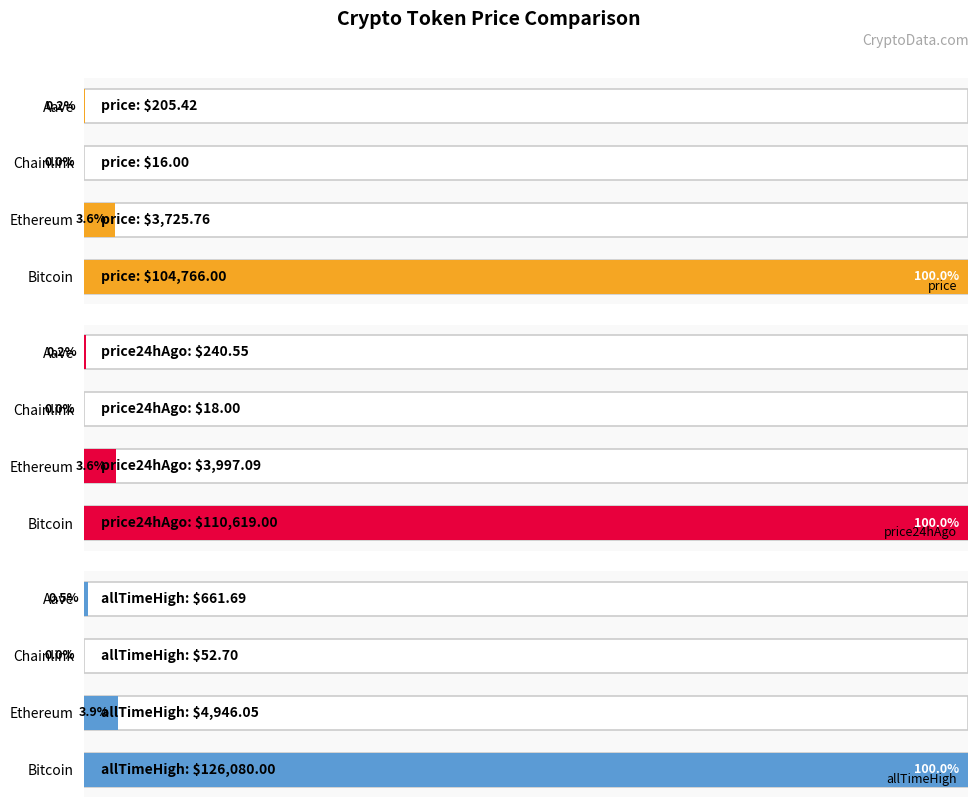

The value of price24hAgo at 1 is 3.6. True or false?

True